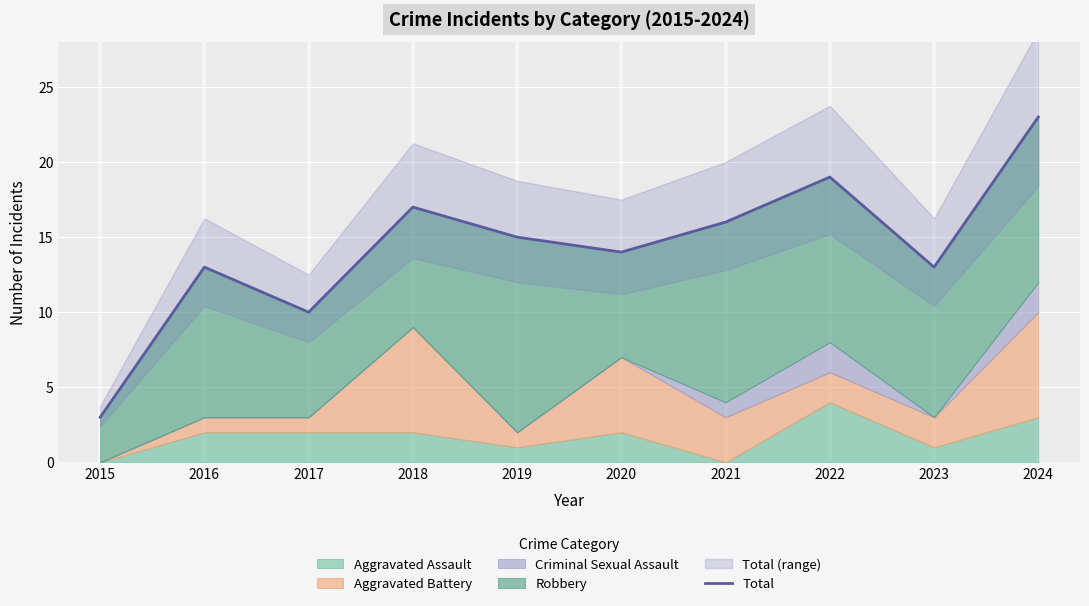

What is the ratio of the value at 2024 to the value at 2017?

2.3